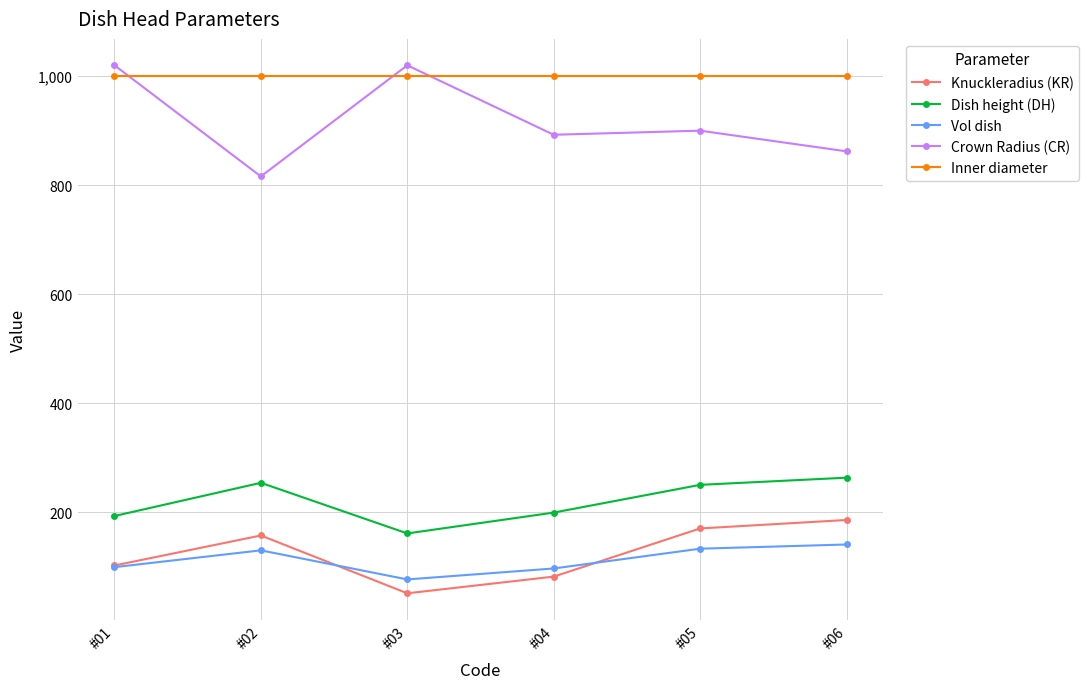

What is the value of the Dish height (DH) point at the 6th from the left?

263.2